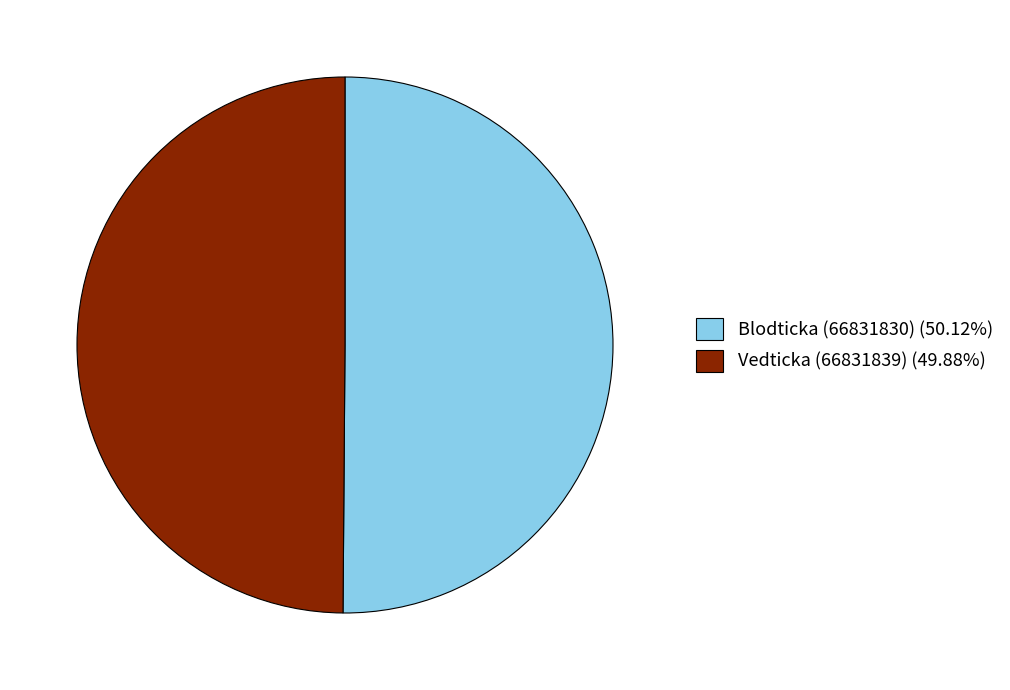

What is the ratio of the value at Vedticka (66831839) (49.88%) to the value at Blodticka (66831830) (50.12%)?

1.0